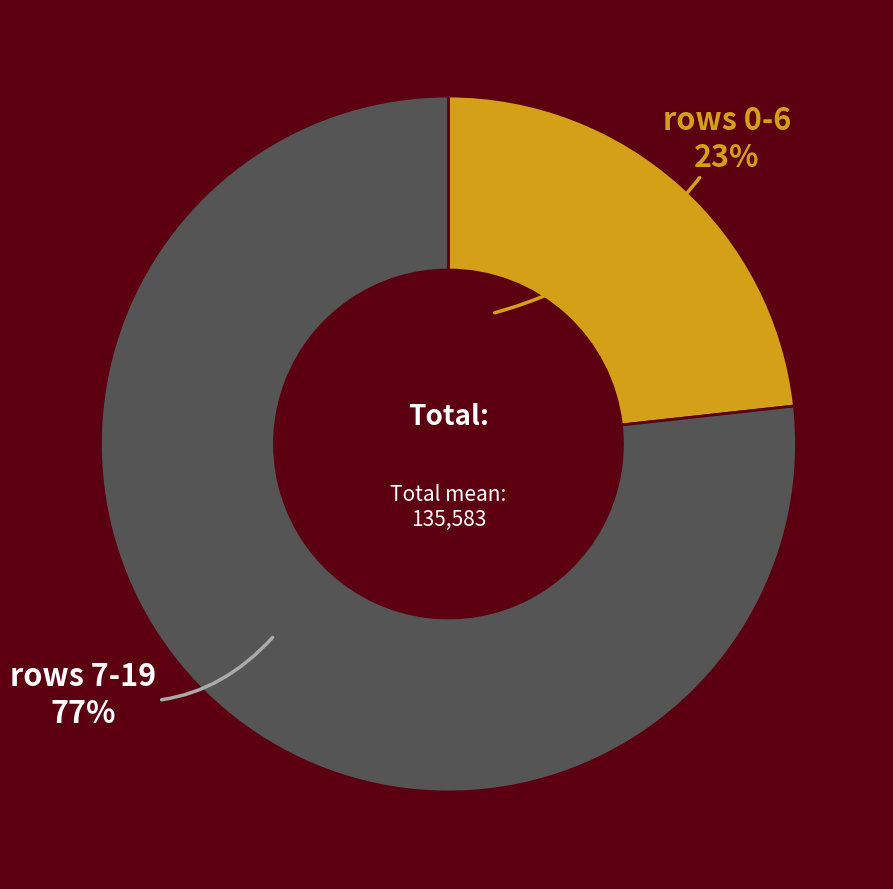

Is there a majority slice in this chart?

Yes